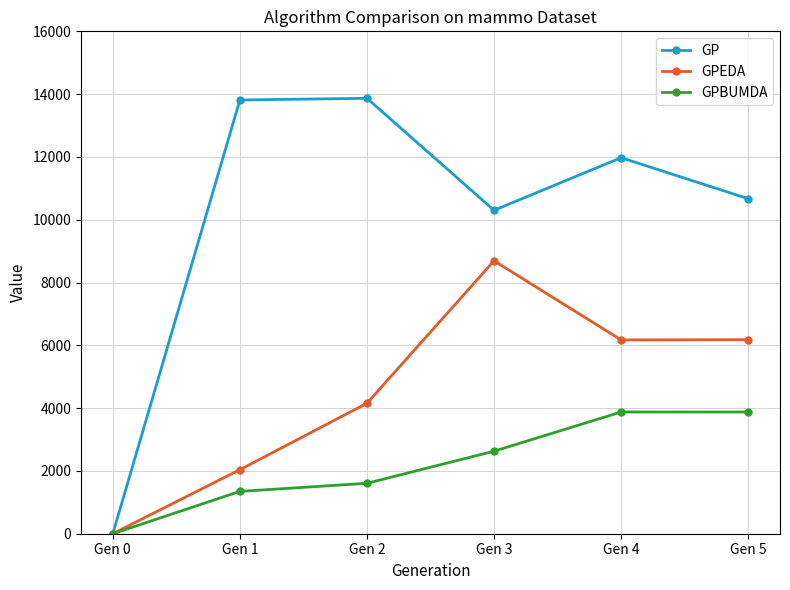

What is the greatest value displayed?

13867